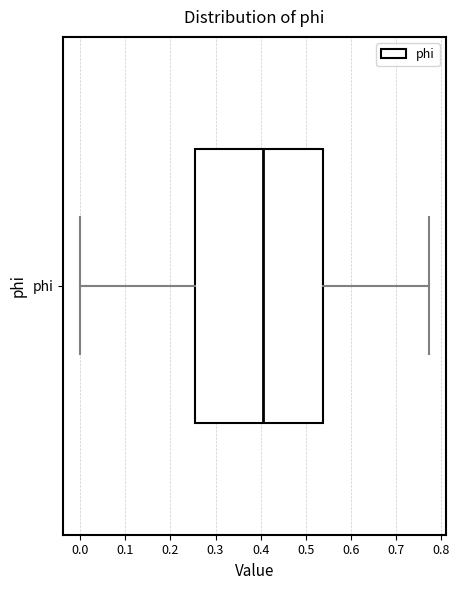

Read this box plot against the x-axis: the position of the median line, the range covered by the box, and the ends of both whiskers. The values are not printed on the chart, so give them approximately, as read against the axis.

median 0.40, box 0.26 to 0.54, whiskers 0.00 to 0.77